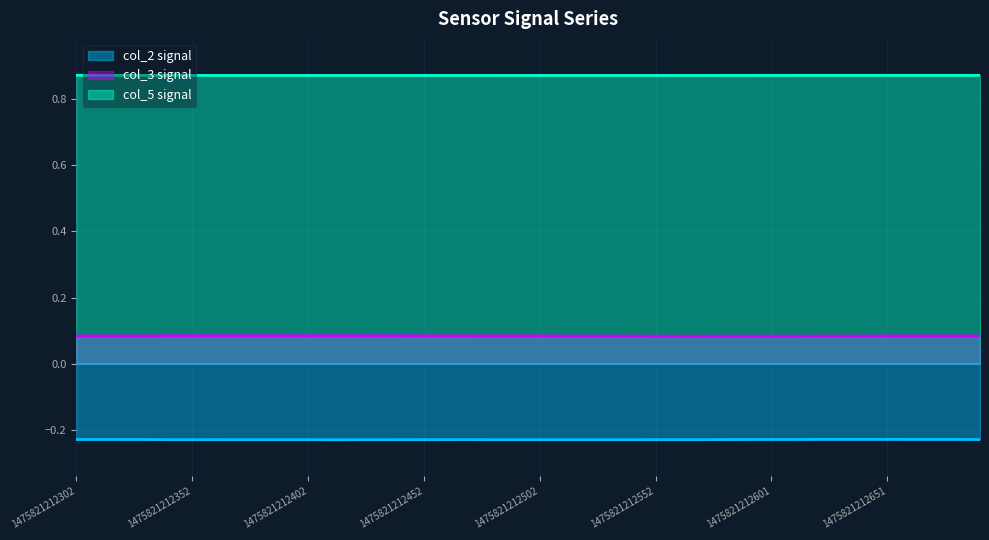

What position from the right is 23?

17